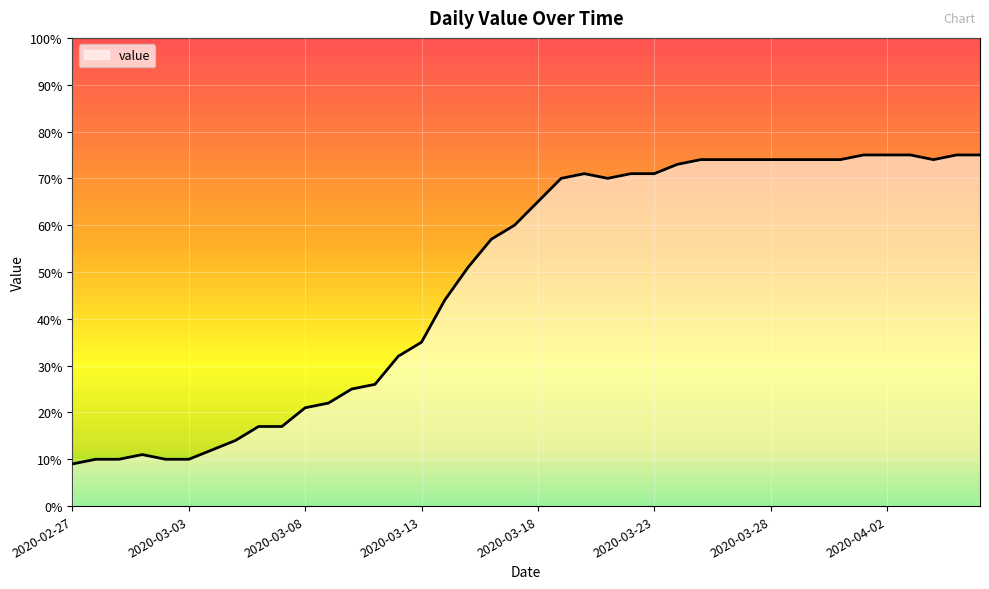

What is the maximum value shown in the chart?

75